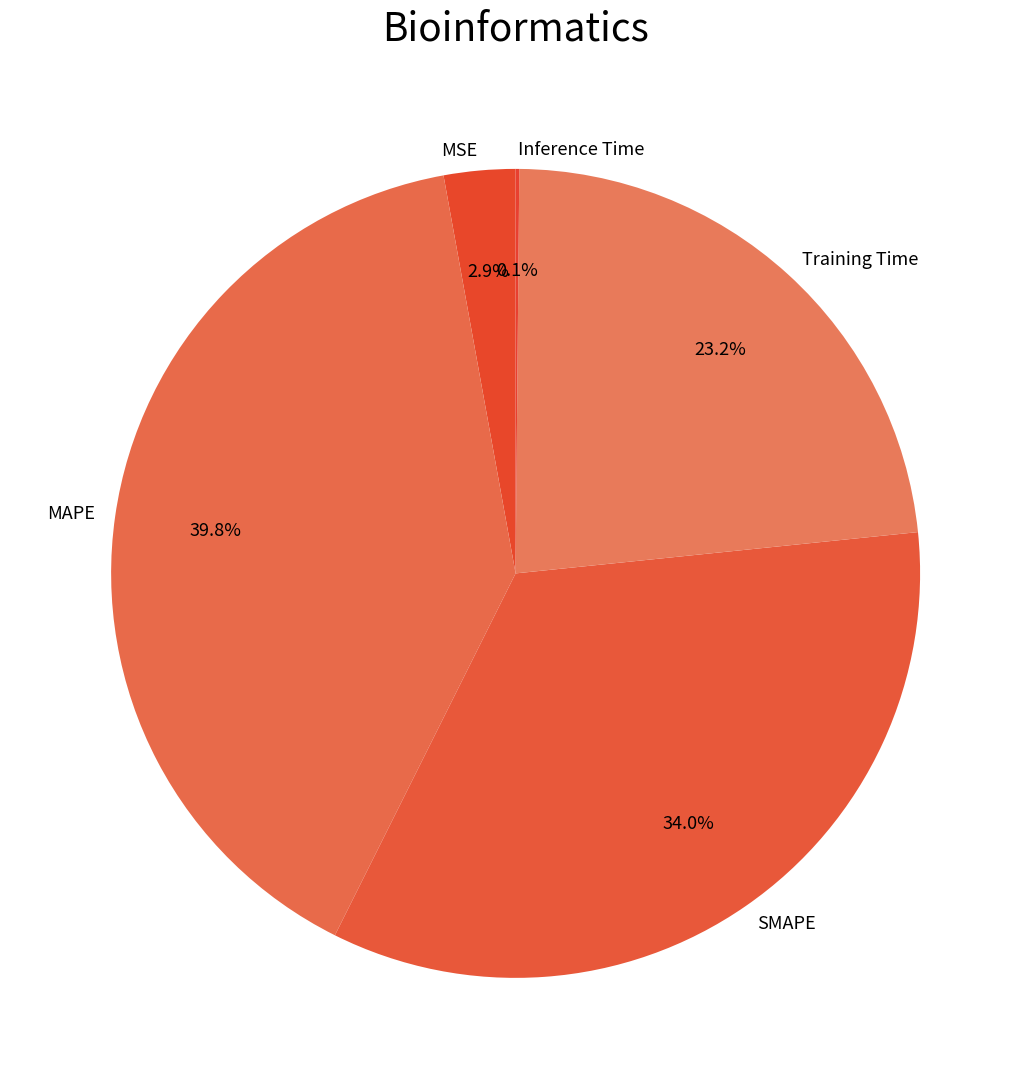

Is there a majority slice in this chart?

No